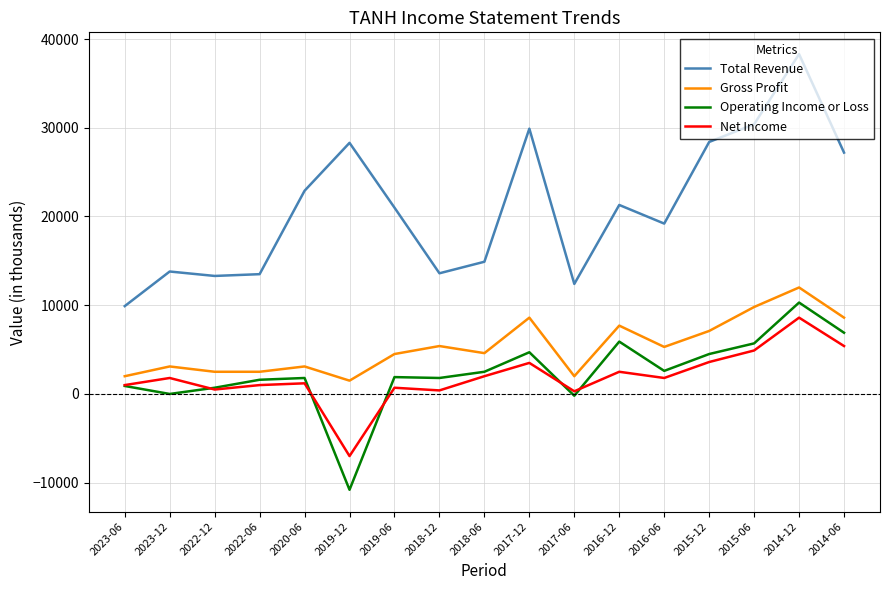

Is the value of Operating Income or Loss at 2016-12 greater than the value of Total Revenue at 2019-06?

No